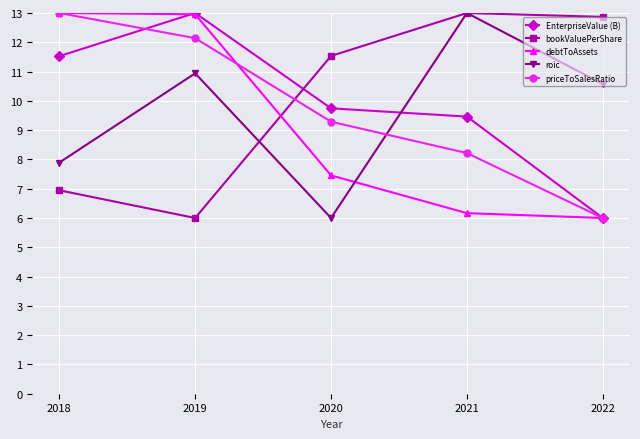

At which label is debtToAssets closest to 9?

2020